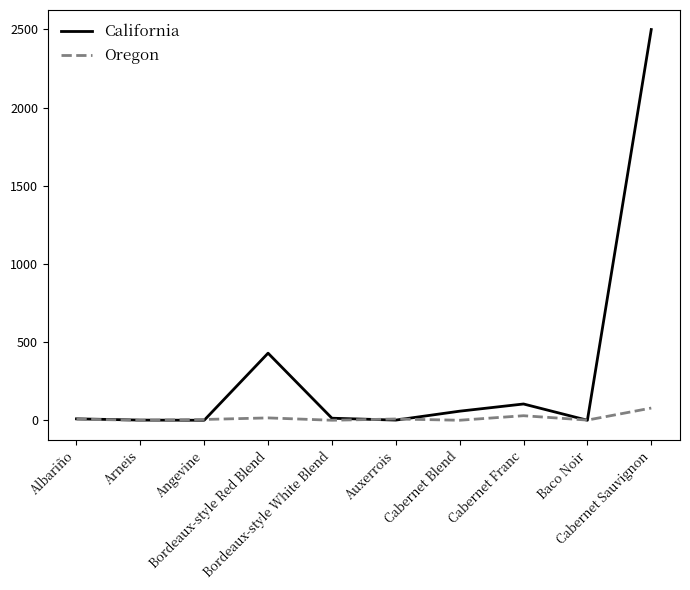

At which category is the sum across all series the highest?

Cabernet Sauvignon